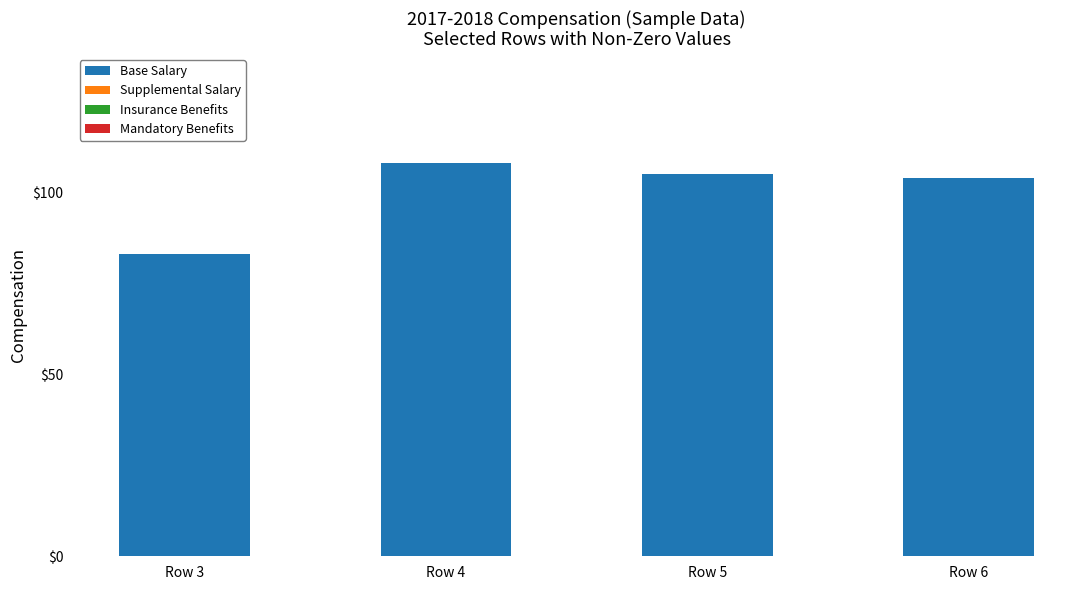

Reading right to left, transcribe all the data shown in this chart.

104	105	108	83